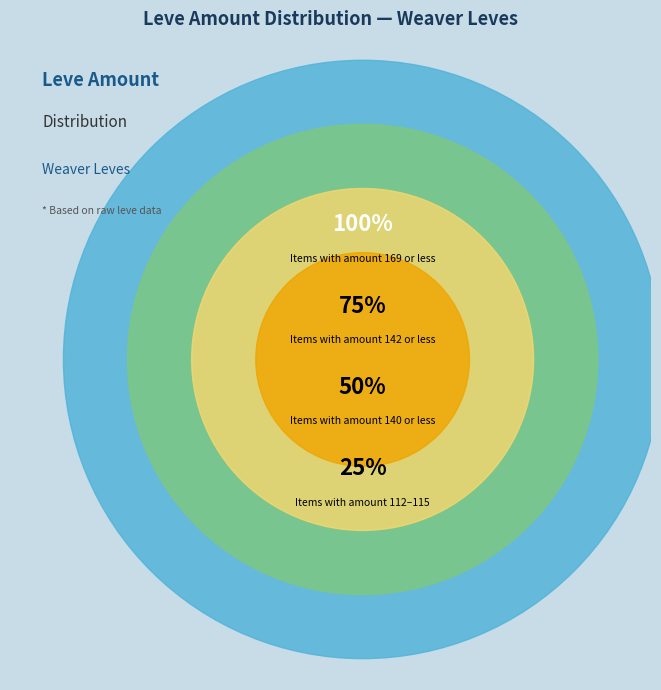

Is there any slice that represents more than half of the pie?

No